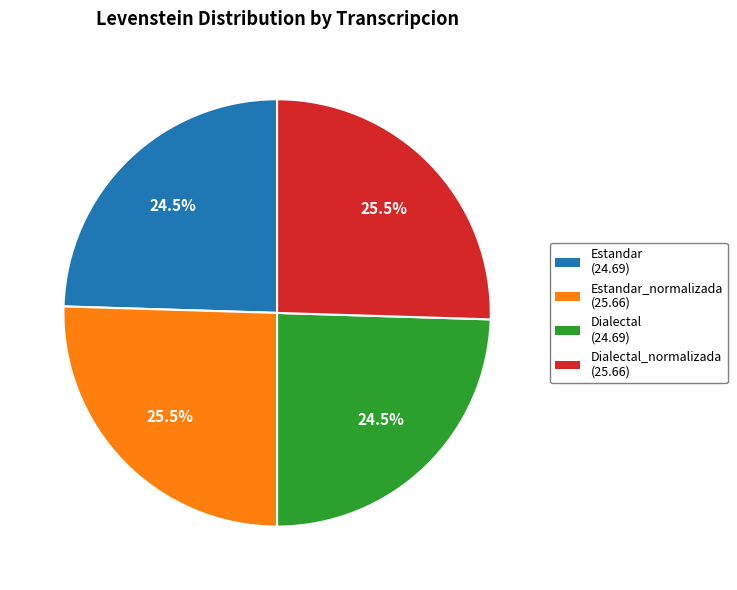

What is the ratio of the value at Dialectal (24.69) to the value at Dialectal_normalizada (25.66)?

1.0